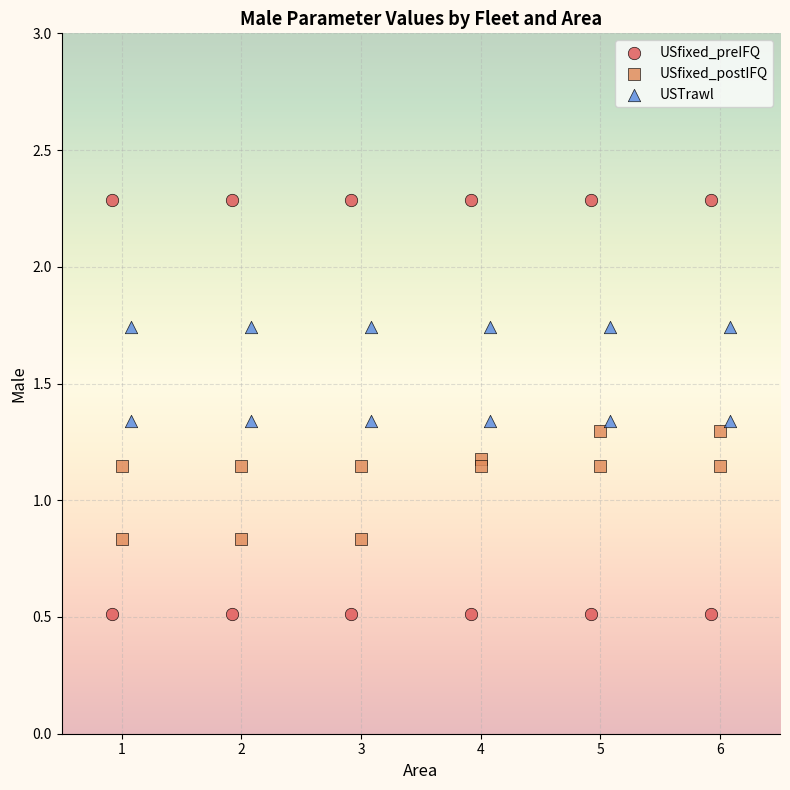

What are all the series names shown in the legend?

USfixed_preIFQ, USfixed_postIFQ, USTrawl